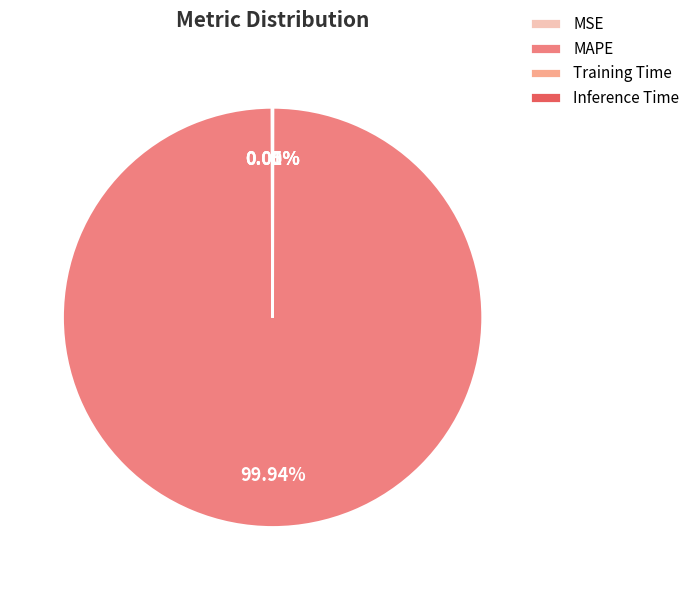

Is there any slice that represents more than half of the pie?

Yes